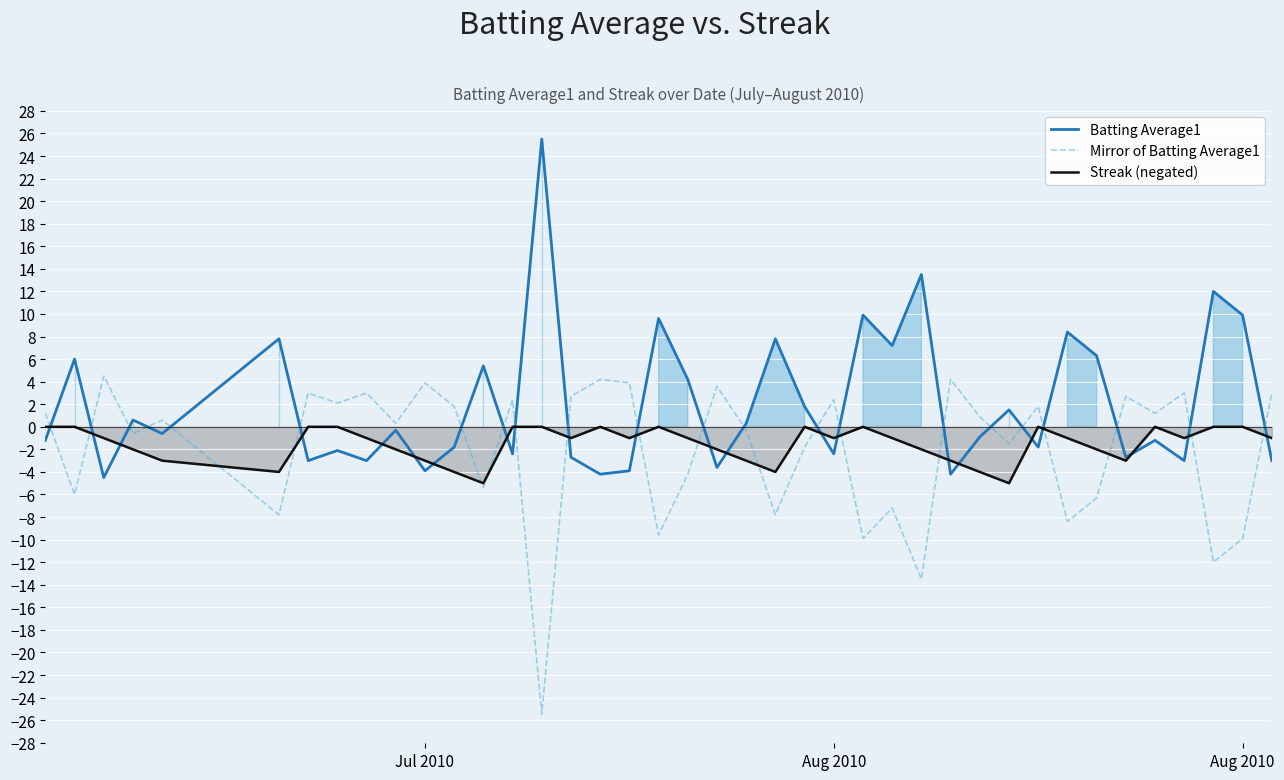

At how many categories does at least one series exceed 6?

11